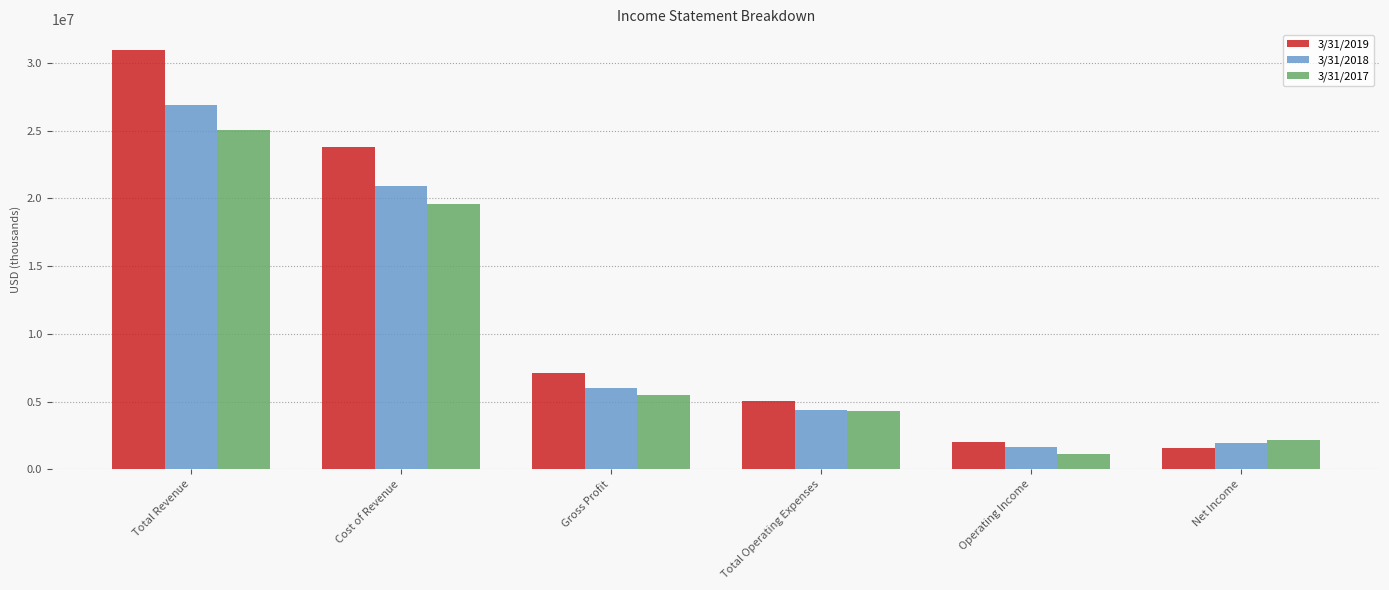

What is the sum of all 3/31/2019 values?

70594341